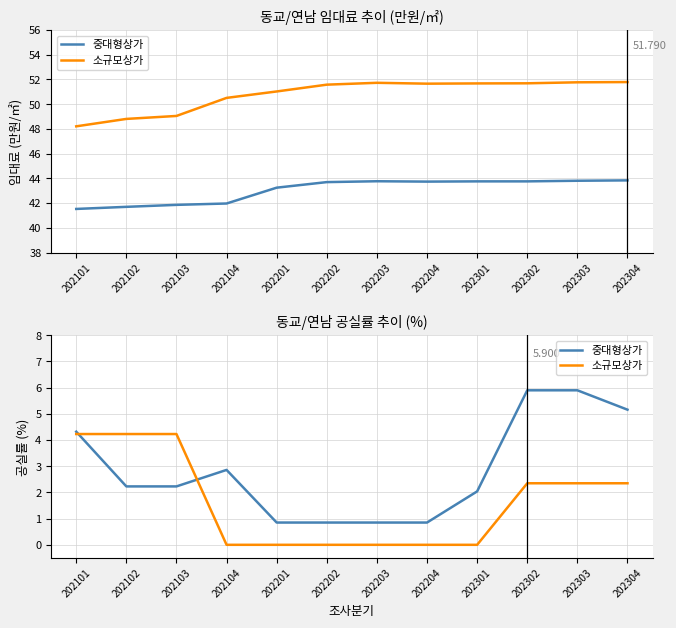

Between 202102 and 202201, which is larger?

202102